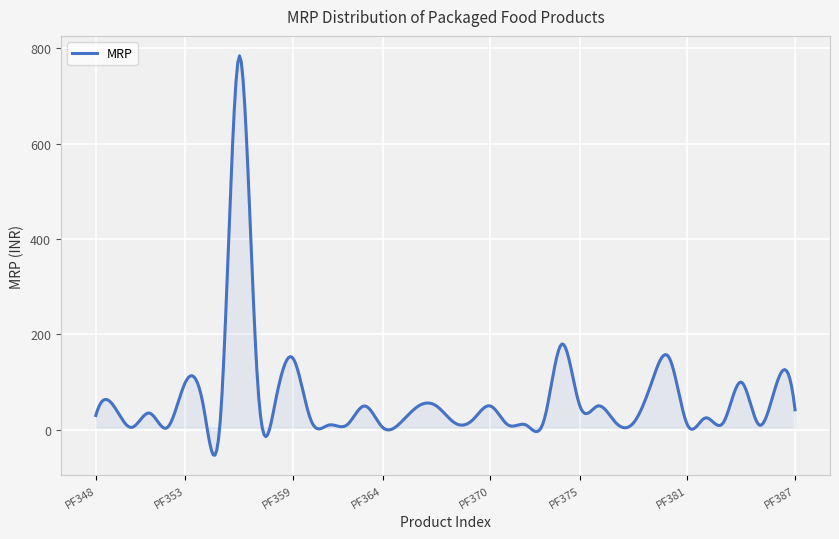

What is the difference between the maximum and minimum values?

837.8